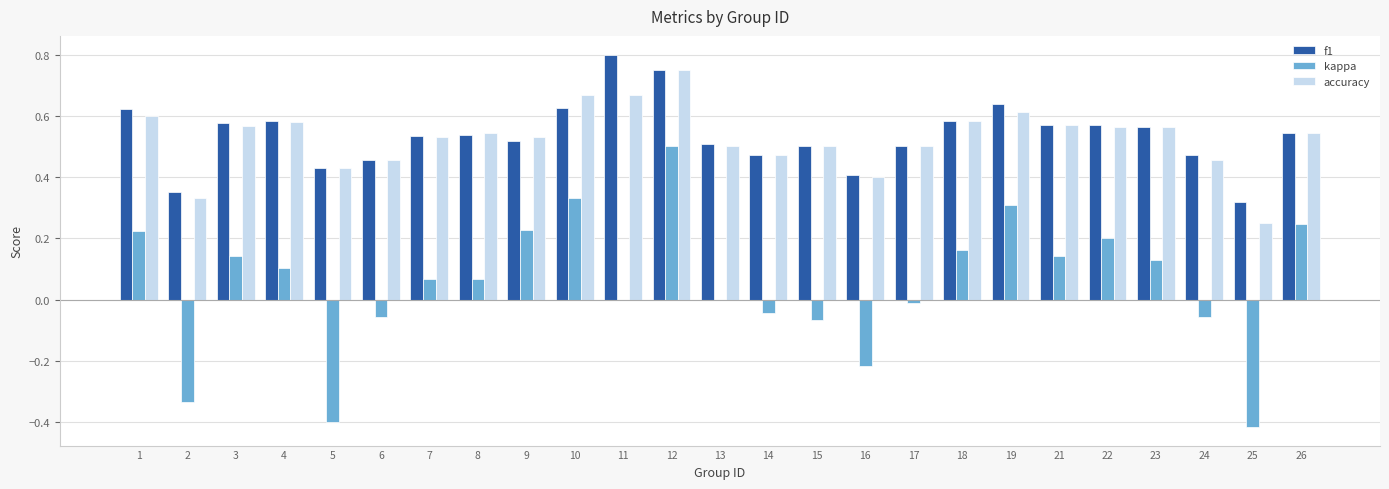

How many categories are shown in the chart?

25